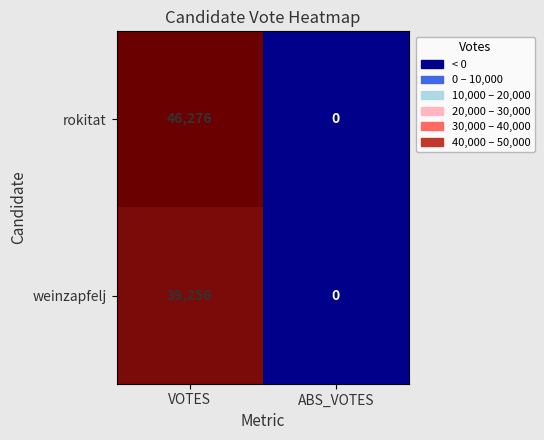

Which series has the largest total across all categories?

rokitat